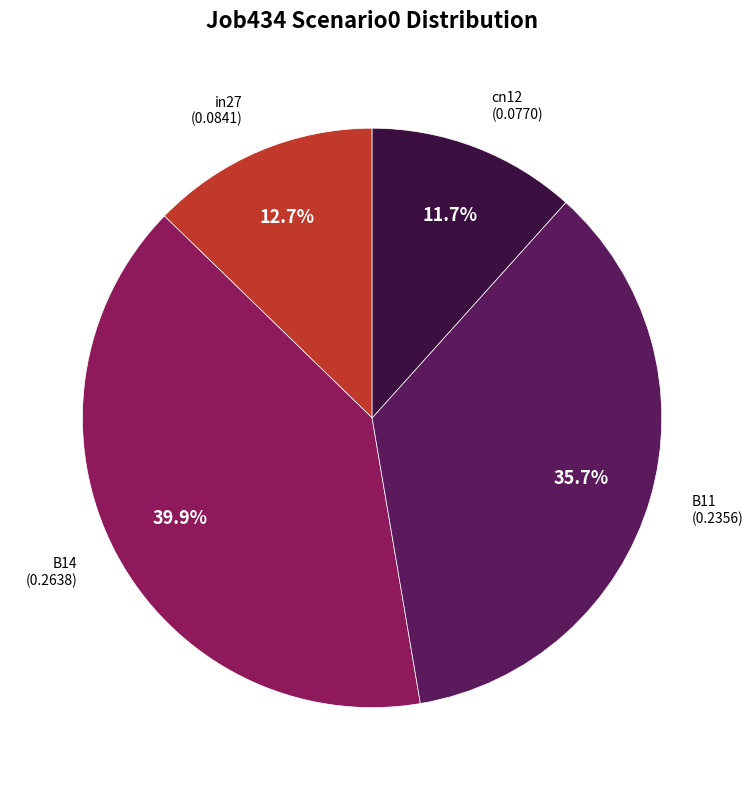

Is there a majority slice in this chart?

No